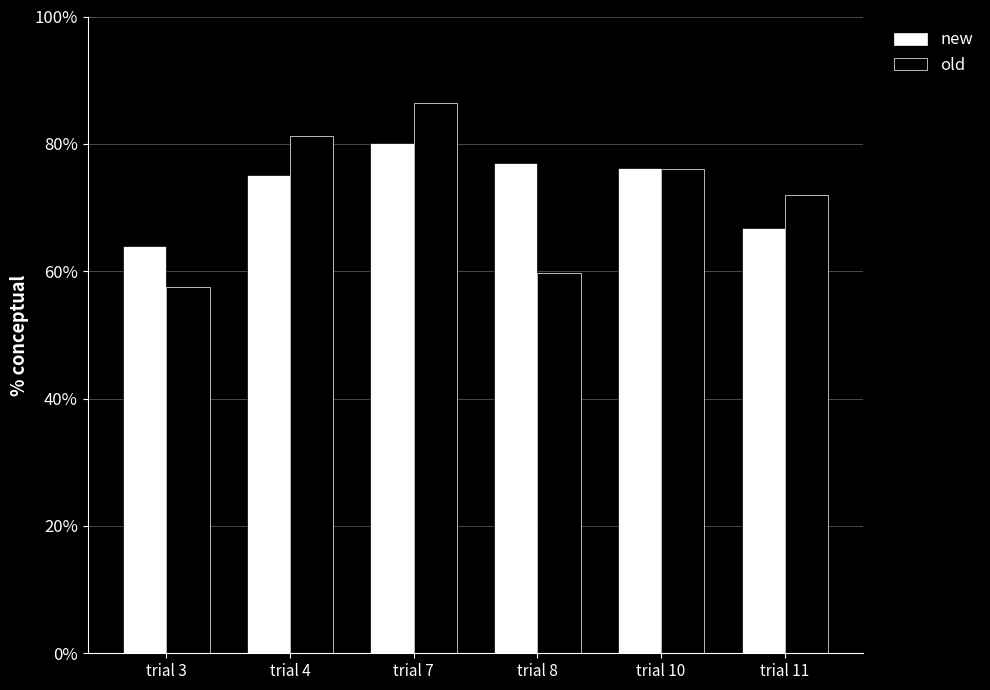

What are all the series names shown in the legend?

new, old